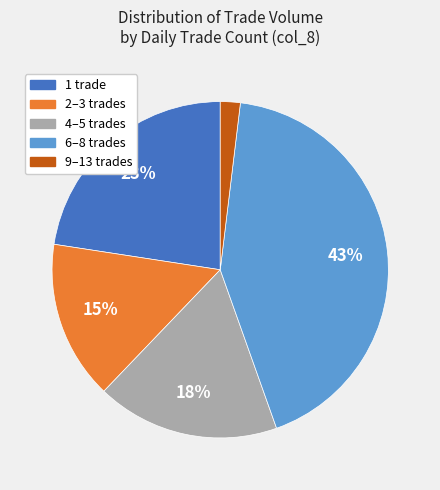

Is there a majority slice in this chart?

No